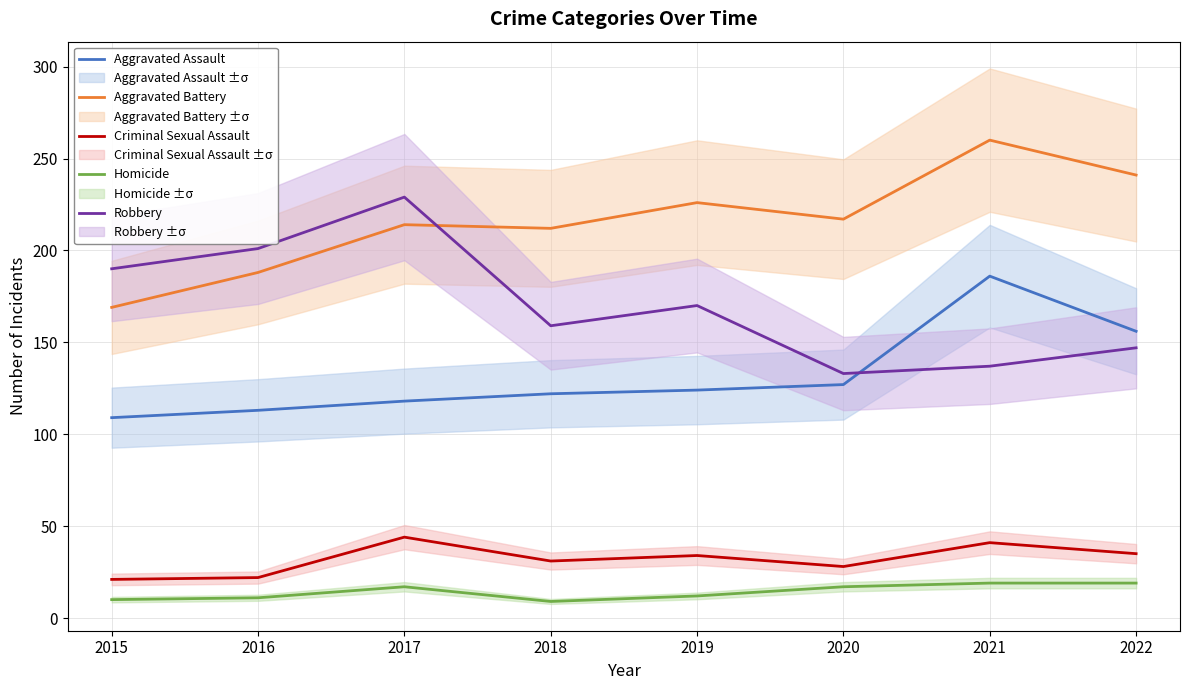

The value of Aggravated Assault at 2015 is 63. True or false?

False